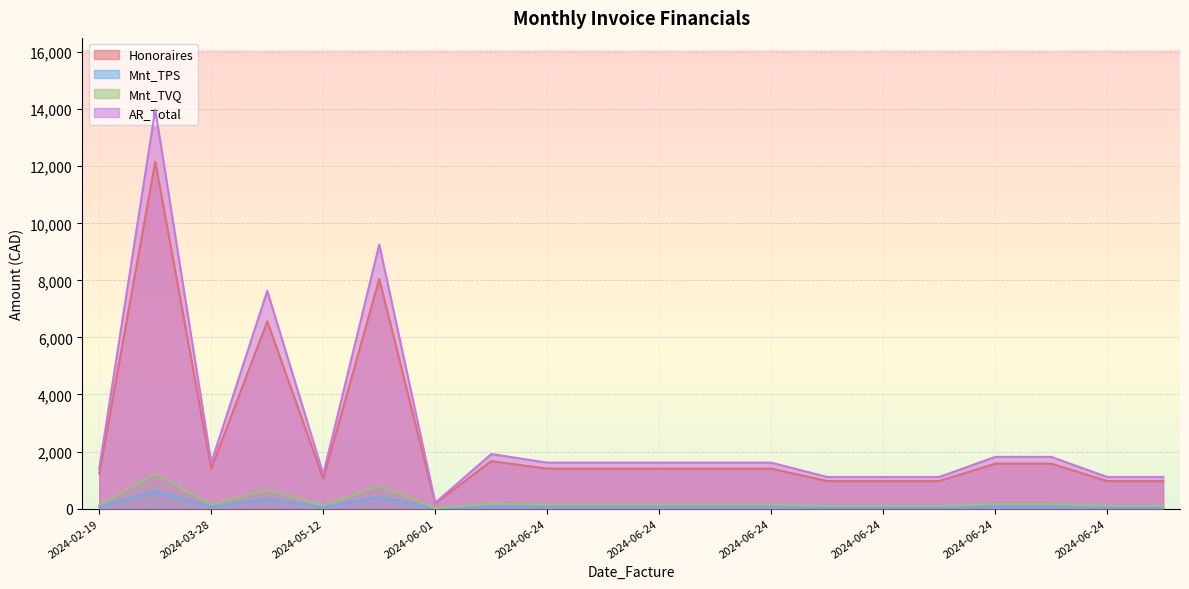

Is it true that Mnt_TPS equals 70.0 at 2024-06-24?

True